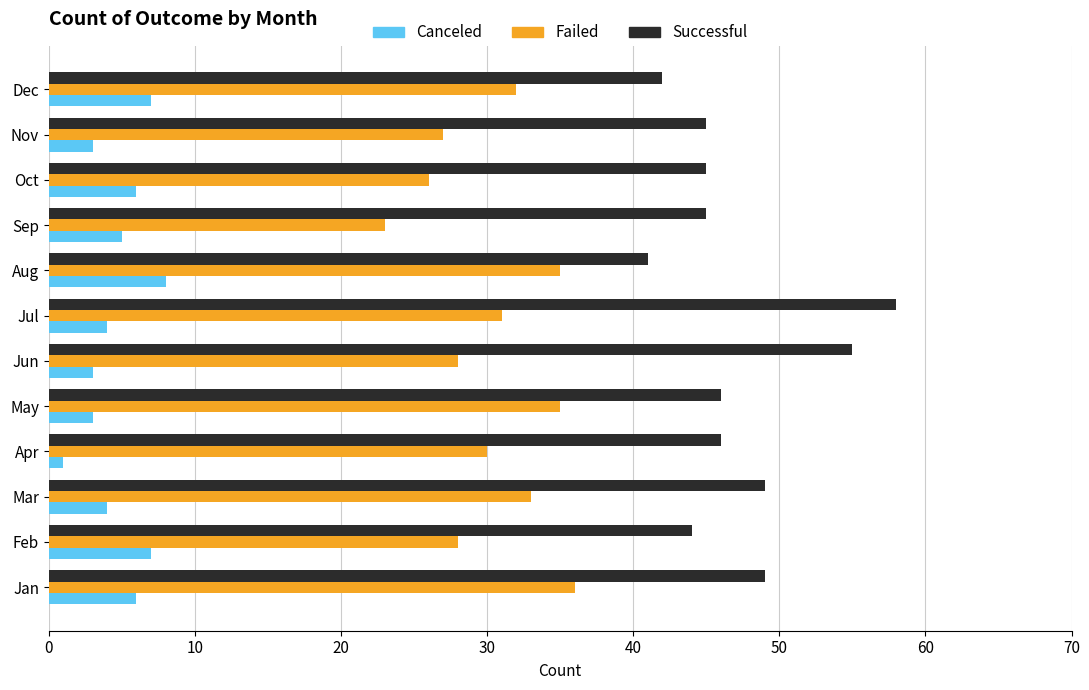

How many series are shown in this chart?

3